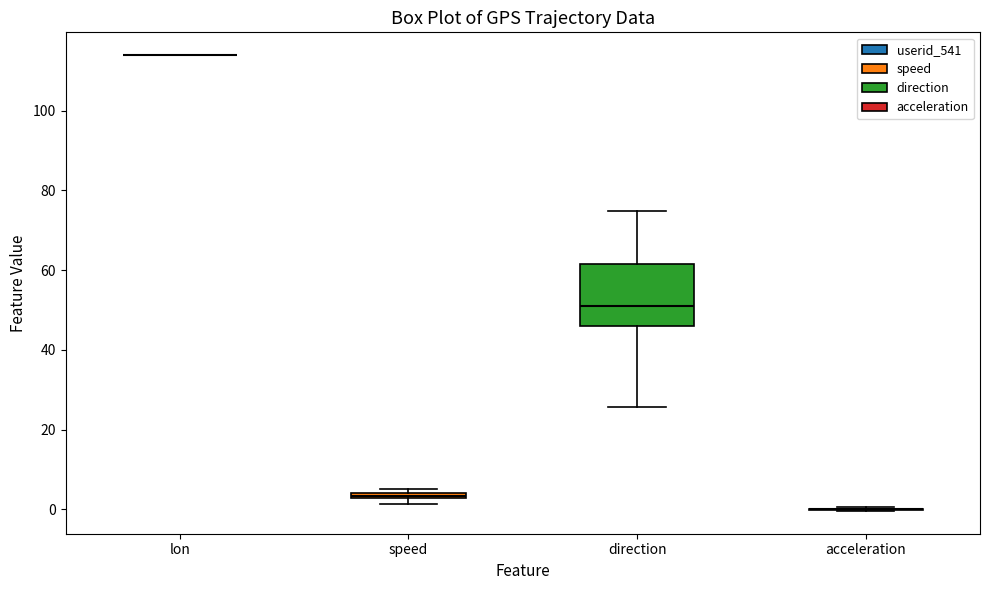

Which box is the tallest, from its lower edge to its upper edge?

direction